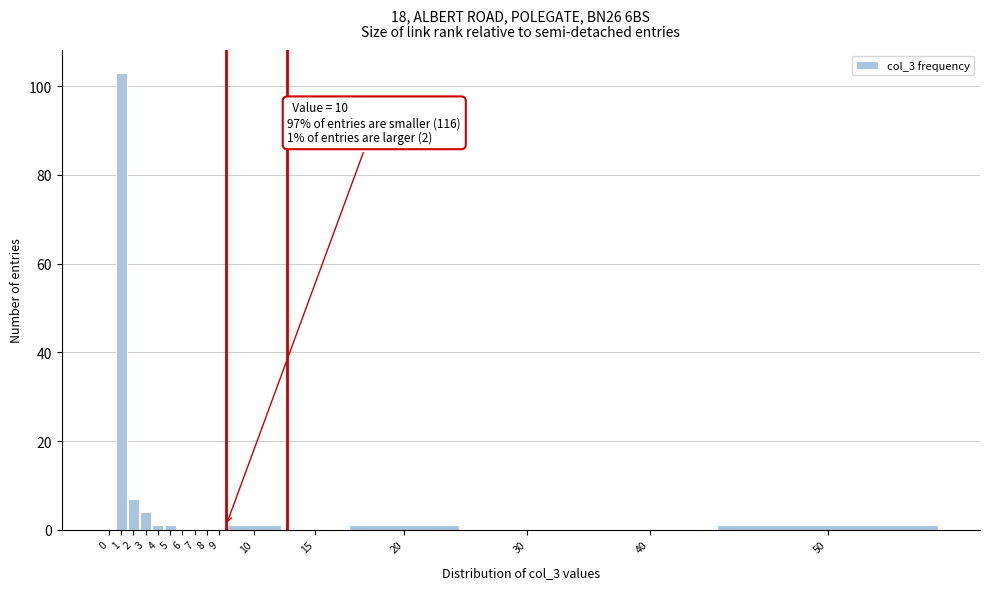

Reading left to right, what are all the values shown in this chart?

0=0	1=103	2=7	3=4	4=1	5=1	6=0	7=0	8=0	9=0	10=1	15=0	20=1	30=0	40=0	50=1